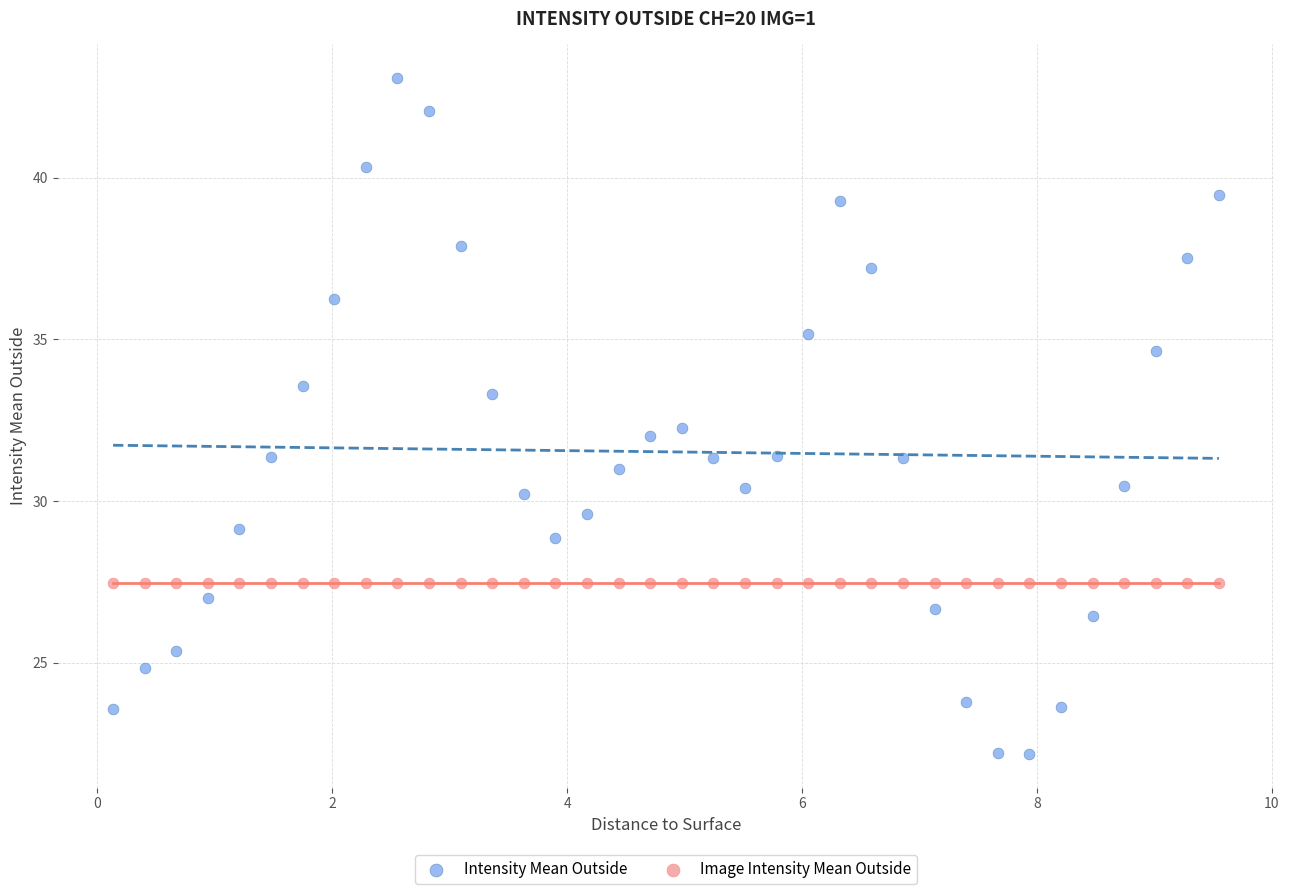

Which series reaches the minimum Y coordinate?

Intensity Mean Outside